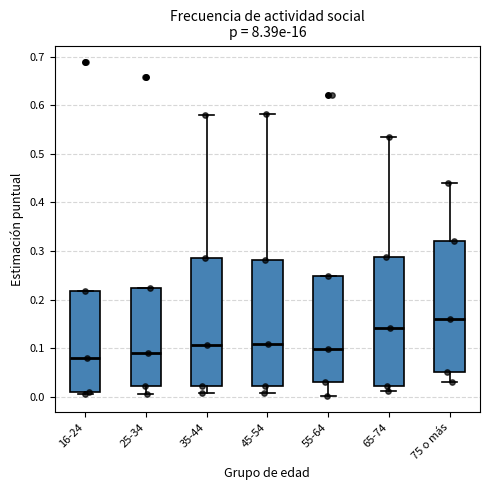

Reading left to right, read every box against the y-axis: the position of its median line, the range the box covers, and the ends of its whiskers. The values are not printed on the chart, so give them approximately, as read against the axis.

16-24: median 0.08, box 0.01 to 0.22, whiskers 0.00 to 0.22
25-34: median 0.09, box 0.02 to 0.22, whiskers 0.01 to 0.22
35-44: median 0.11, box 0.02 to 0.29, whiskers 0.01 to 0.58
45-54: median 0.11, box 0.02 to 0.28, whiskers 0.01 to 0.58
55-64: median 0.10, box 0.03 to 0.25, whiskers 0.00 to 0.25
65-74: median 0.14, box 0.02 to 0.29, whiskers 0.01 to 0.54
75 o más: median 0.16, box 0.05 to 0.32, whiskers 0.03 to 0.44